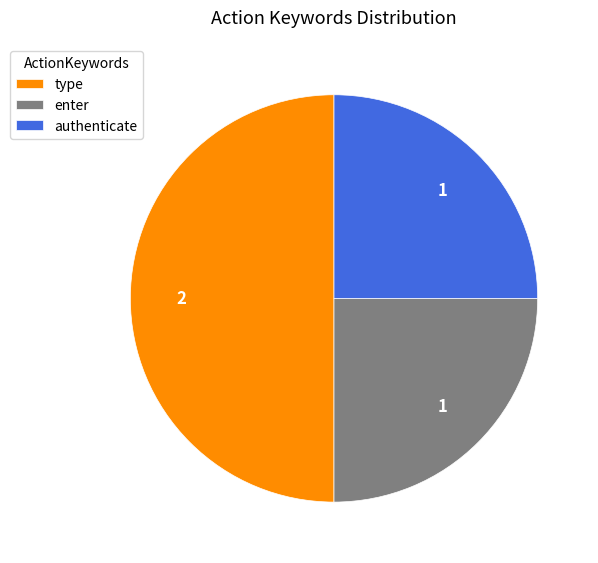

Count the number of slices in the pie.

3